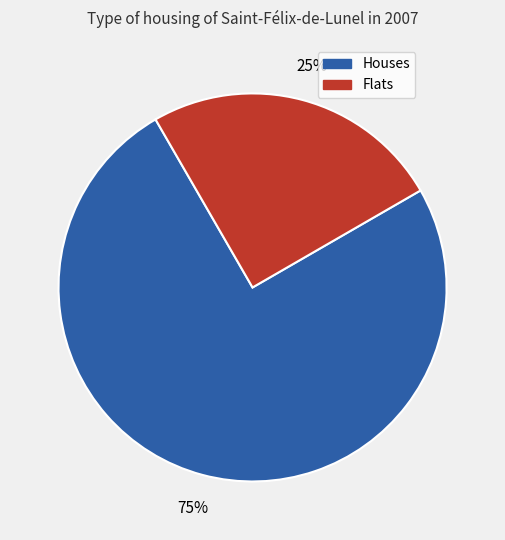

To the nearest percent, what is the difference between the largest and smallest slice percentages?

50%